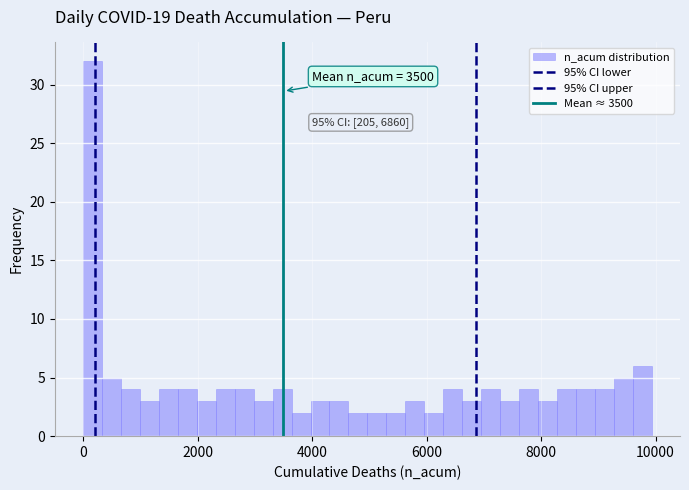

Around what value on the x-axis is the tallest bar? Give the approximate position of its centre, as read against the axis.

200